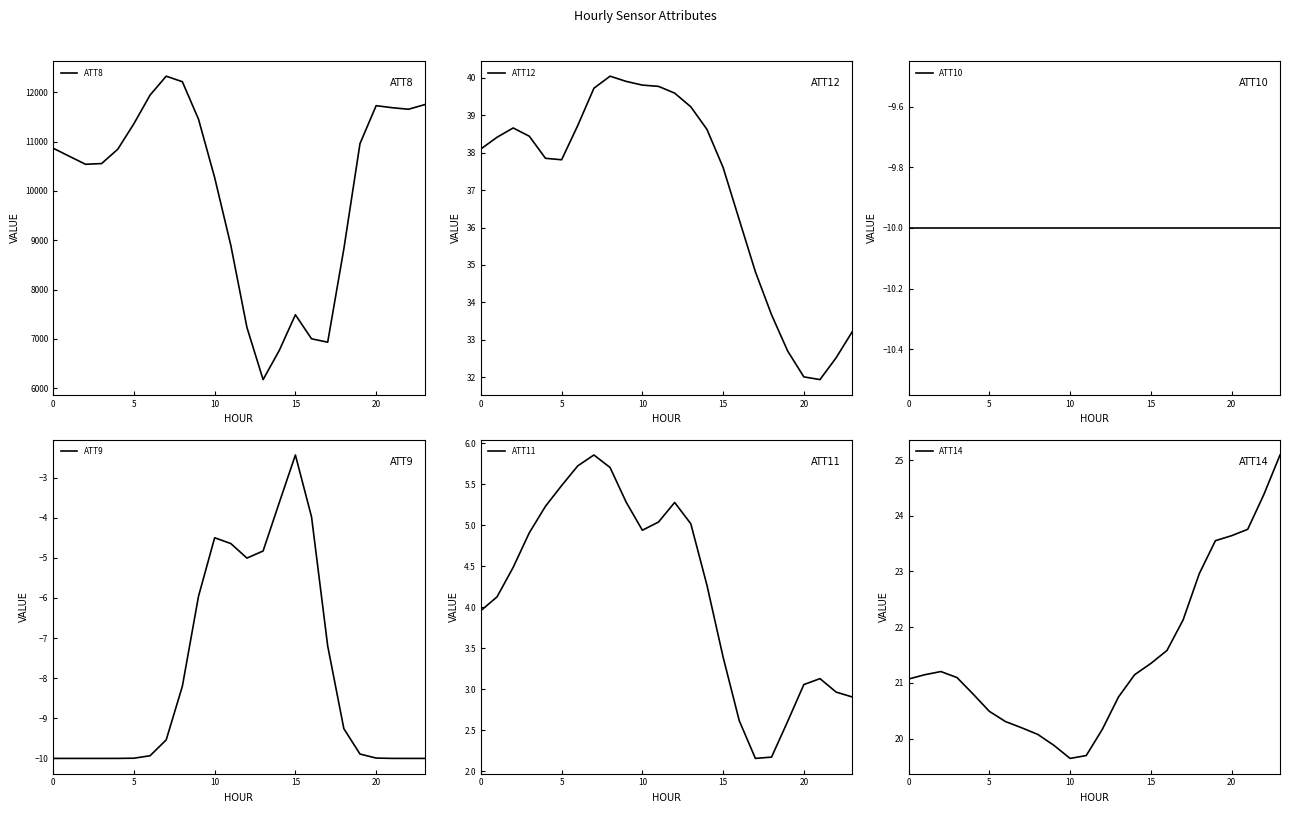

Where does the ATT9 series first go above -9?

8